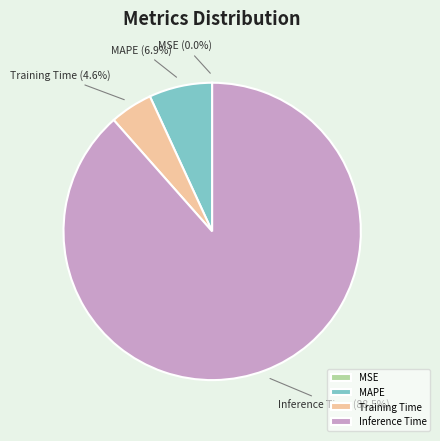

To the nearest percent, what is the average slice percentage?

25%